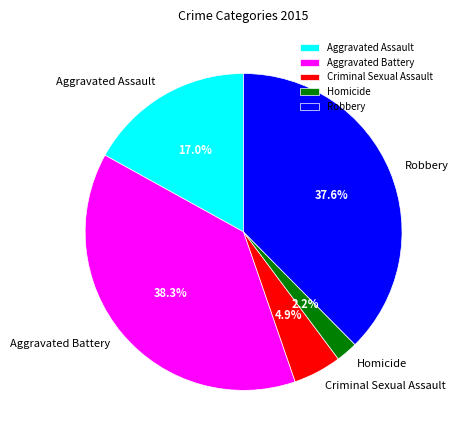

True or false: Robbery accounts for 31% of the total.

False